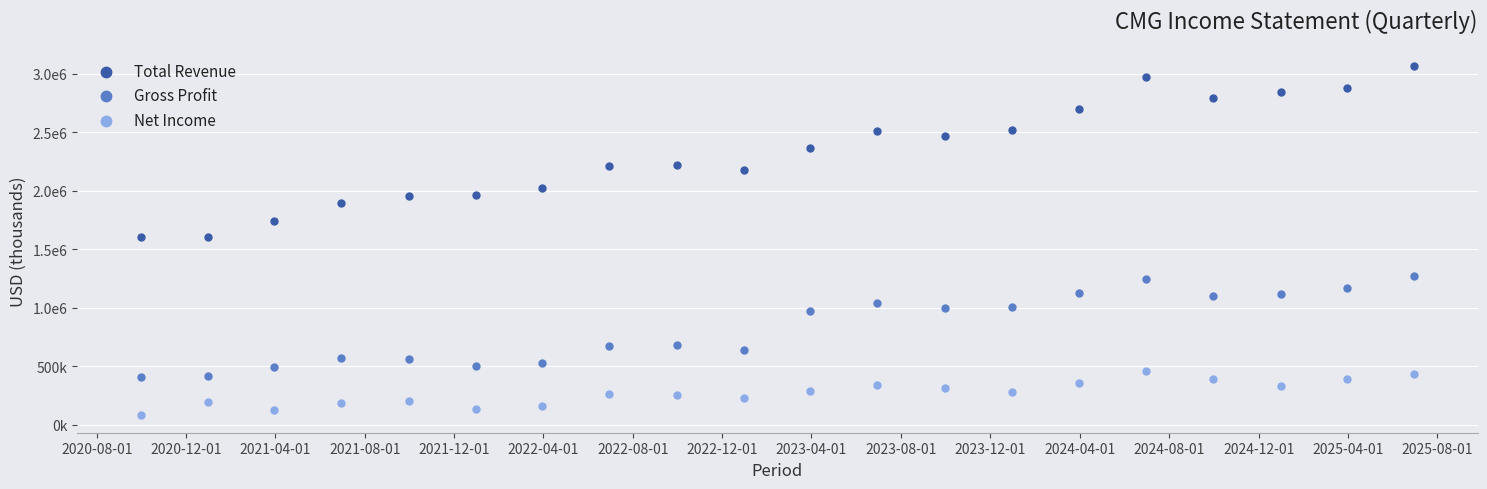

Which series has the widest spread of Y values?

Total Revenue